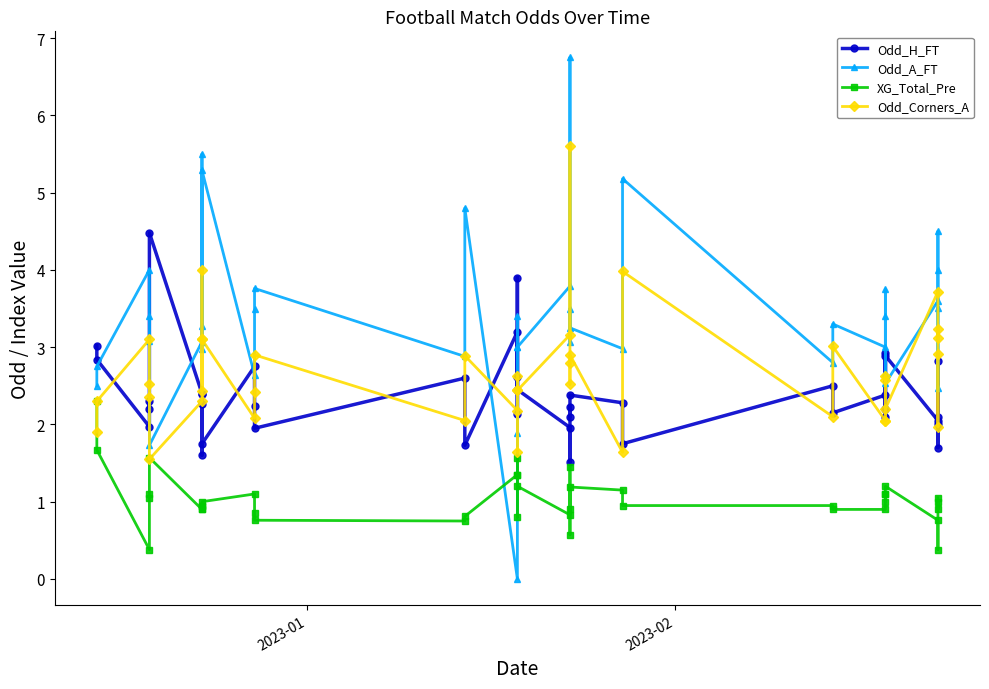

What is the sum of all XG_Total_Pre values?

41.6